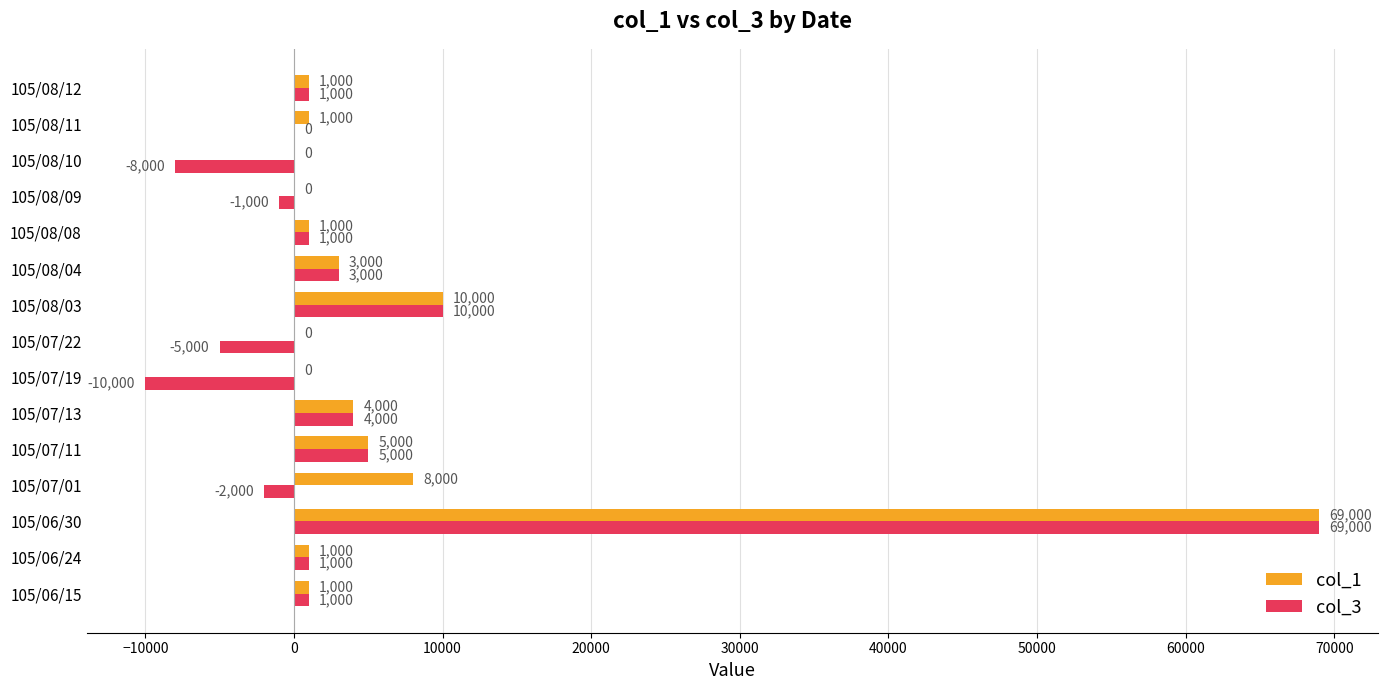

How many distinct data groups are displayed?

2